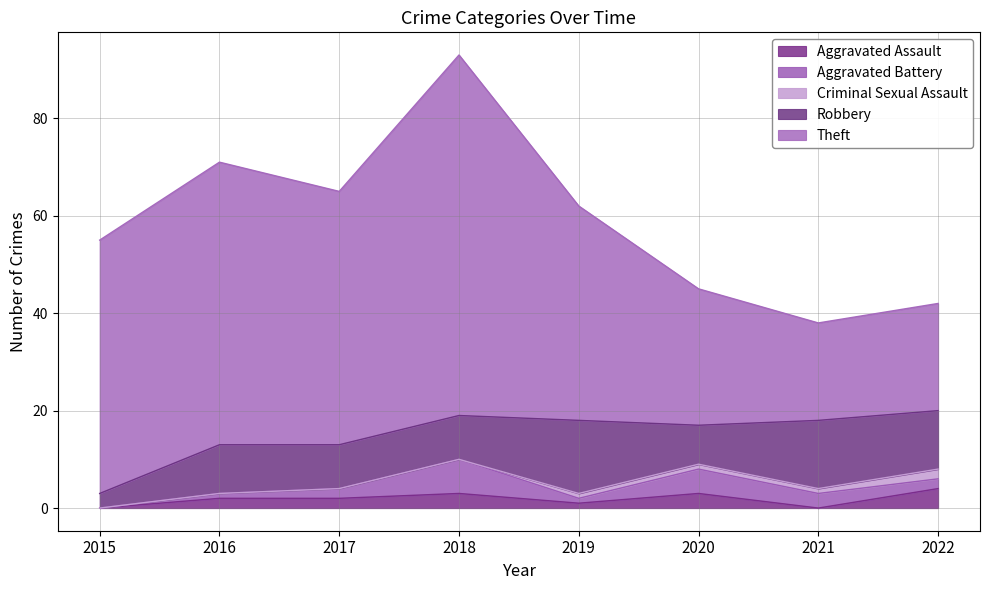

Count the number of data series in this chart.

5